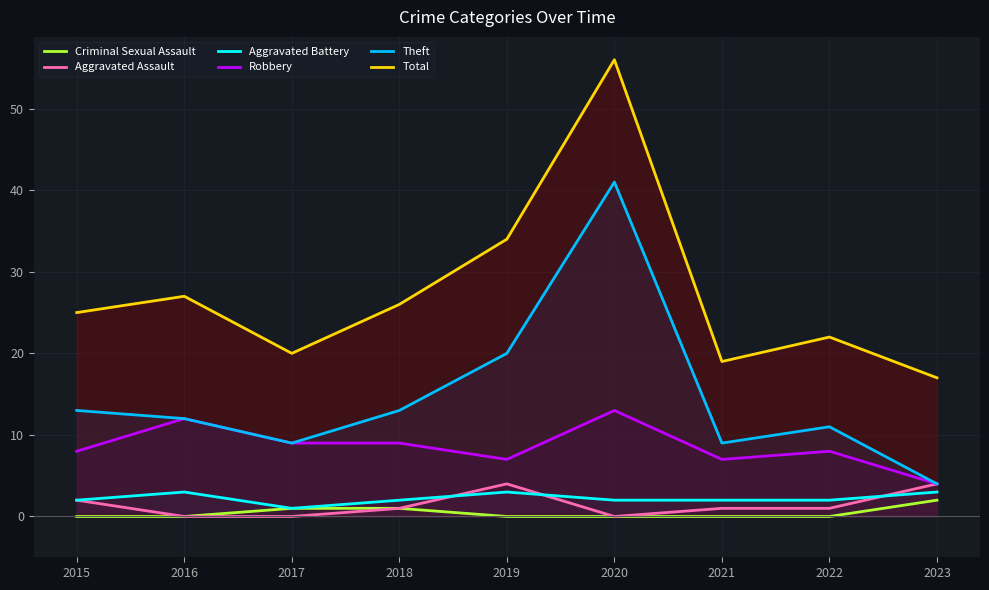

True or false: Aggravated Battery and Criminal Sexual Assault cross at least once.

False